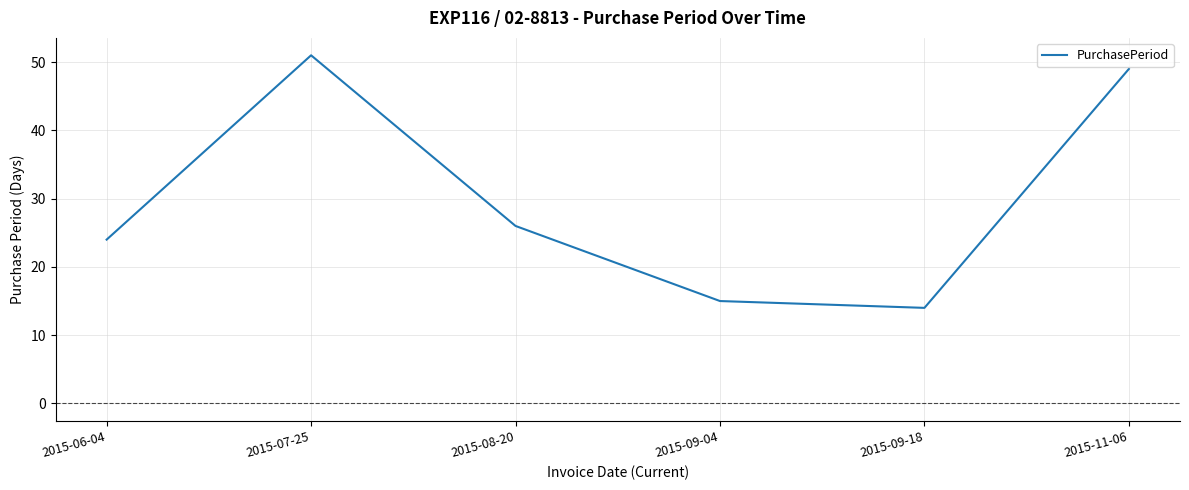

Reading left to right, list all the values displayed in this chart.

24	51	26	15	14	49